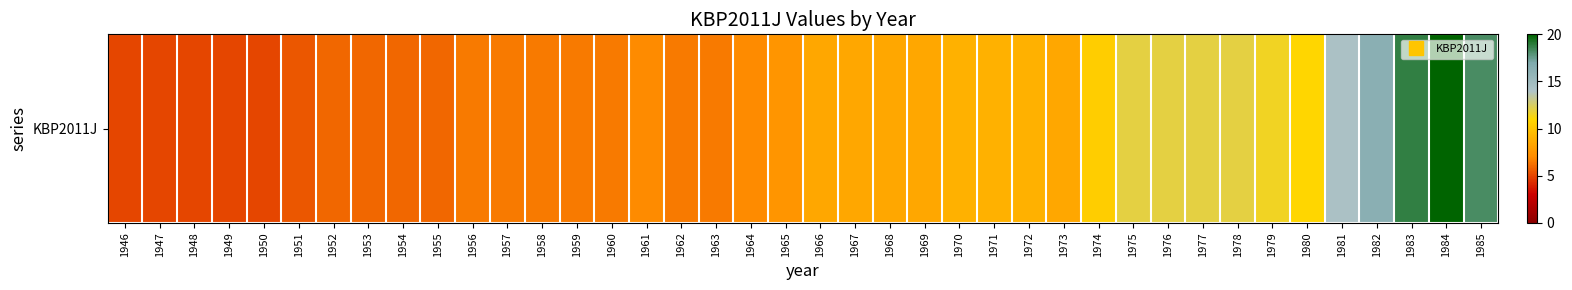

Is it true that the value at 1977 is 12.0?

True